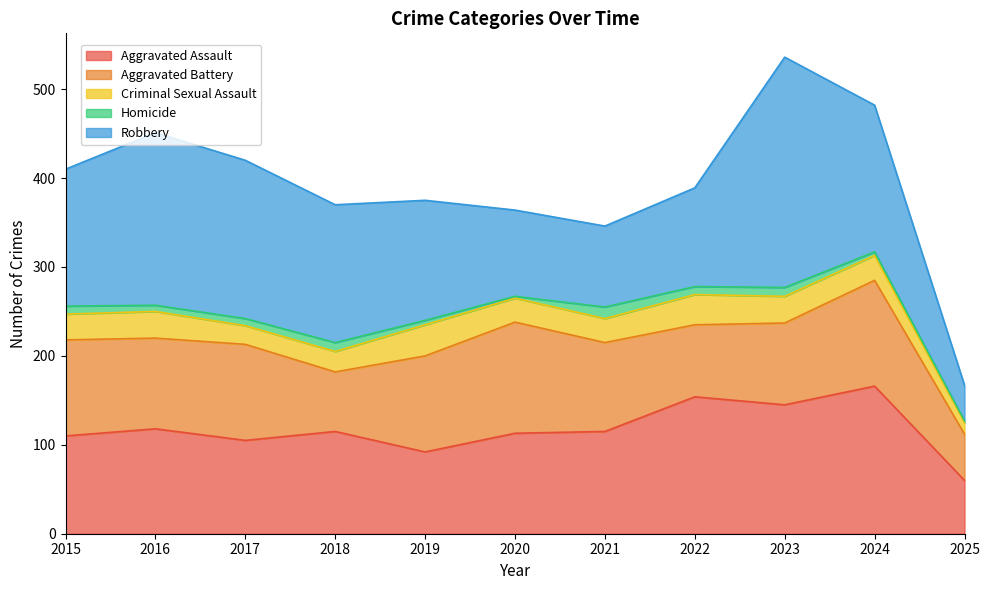

What is the minimum value shown in the chart?

2